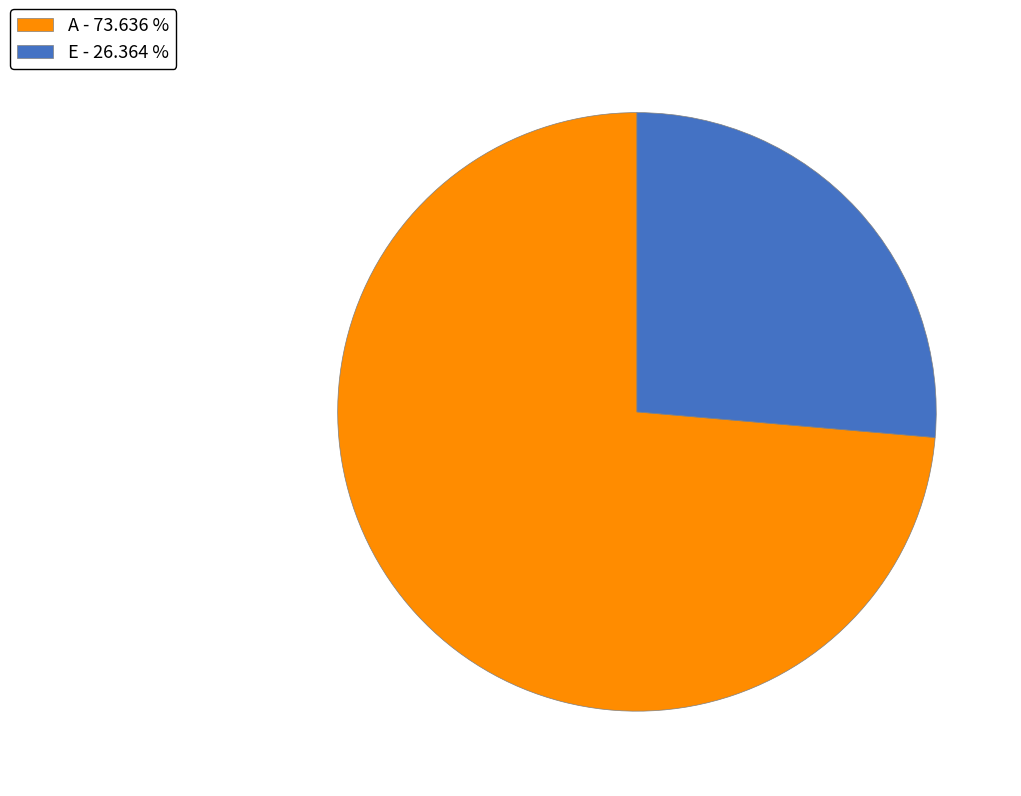

Is the sum of E - 26.364 % and A - 73.636 % greater than half?

Yes